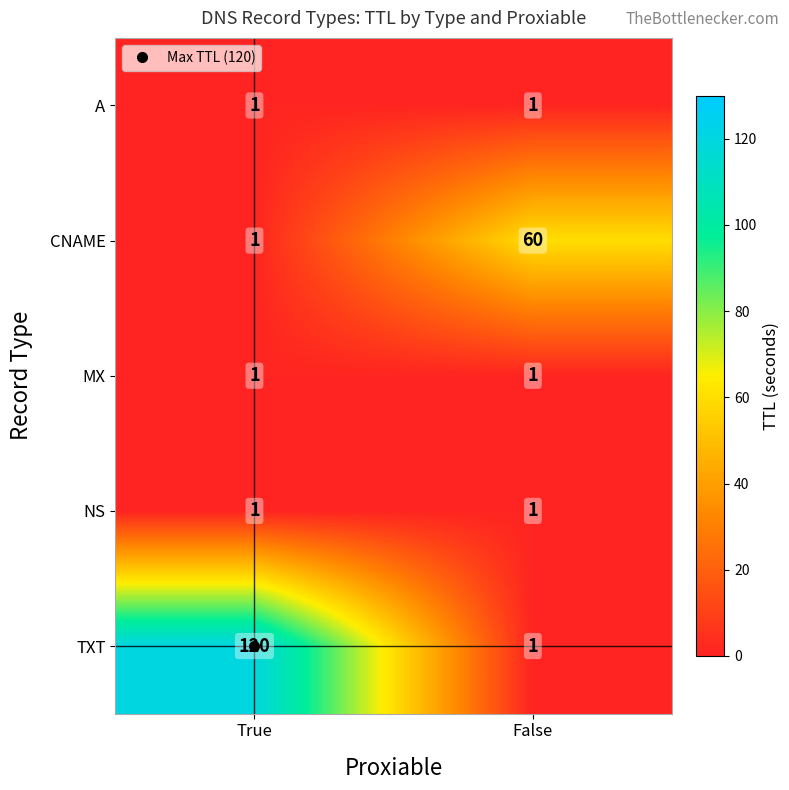

Is it true that MX equals 1 at True?

True